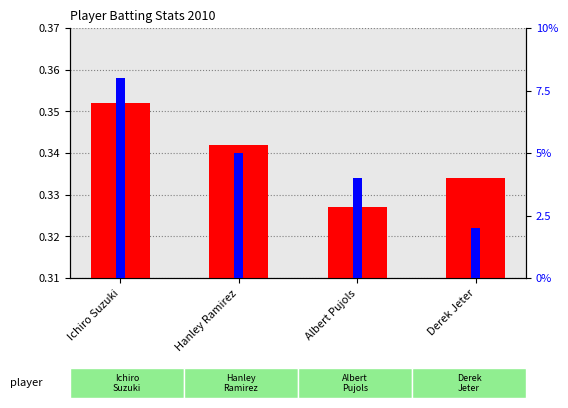

Which series has the largest range (max minus min)?

Max Streak